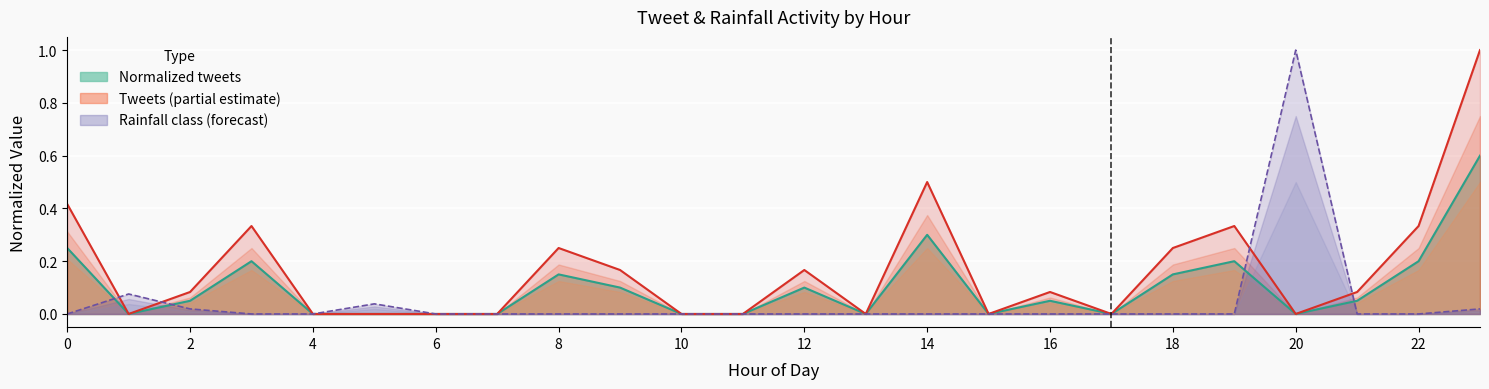

Where is the first local minimum for tweets?

1